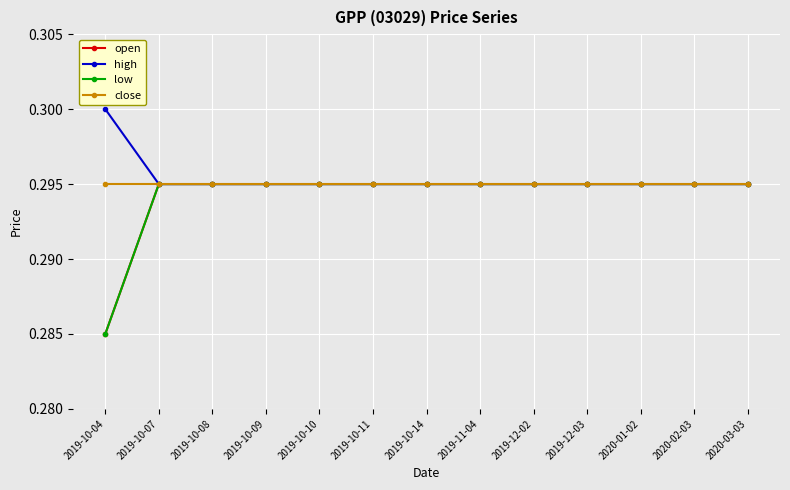

True or false: close has more than 1 interior local peaks.

False